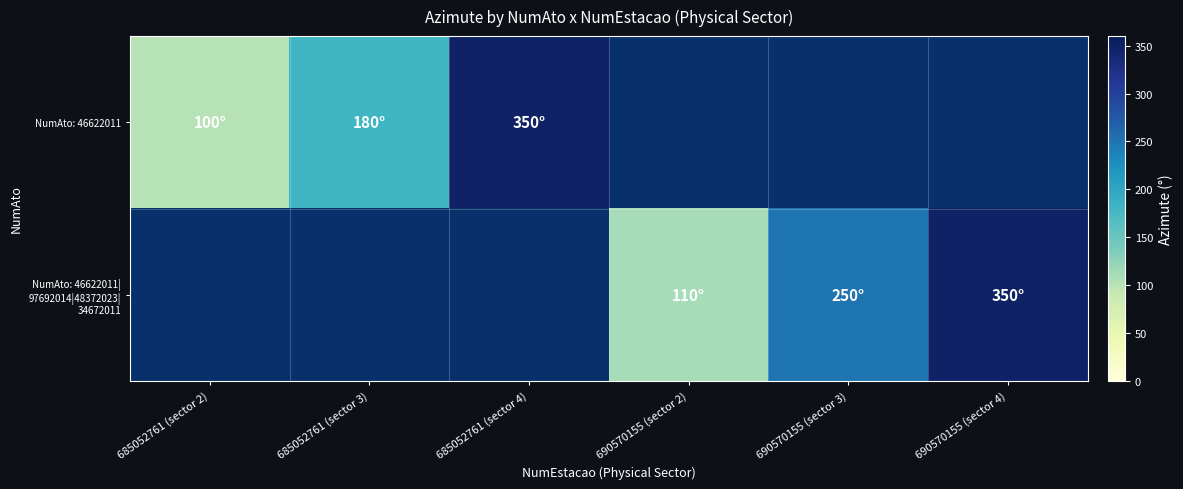

Which category has the lowest value in the NumAto: 46622011 series?

685052761 (sector 2)